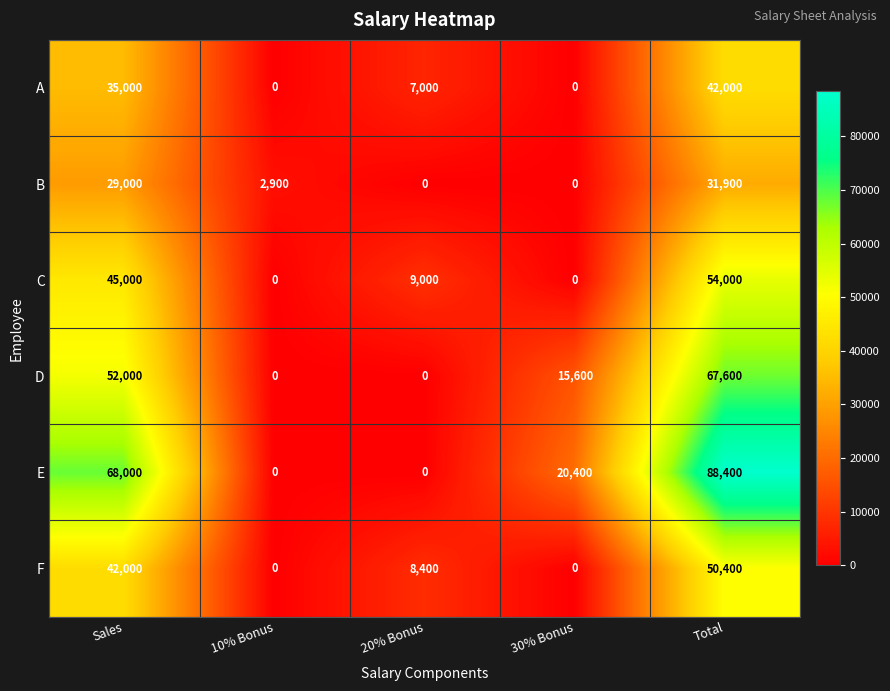

The value of C at 30% Bonus is -24626. True or false?

False